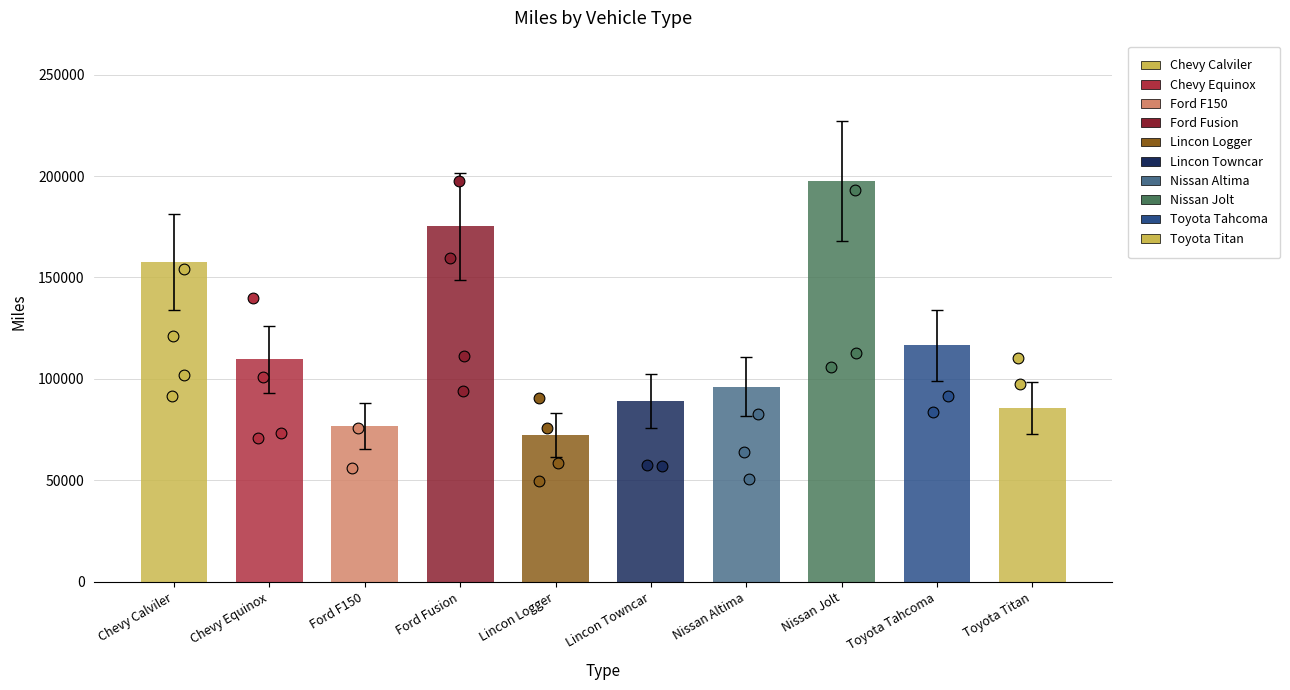

Approximately how many times larger is the value at Chevy Calviler compared to Chevy Equinox?

1.4